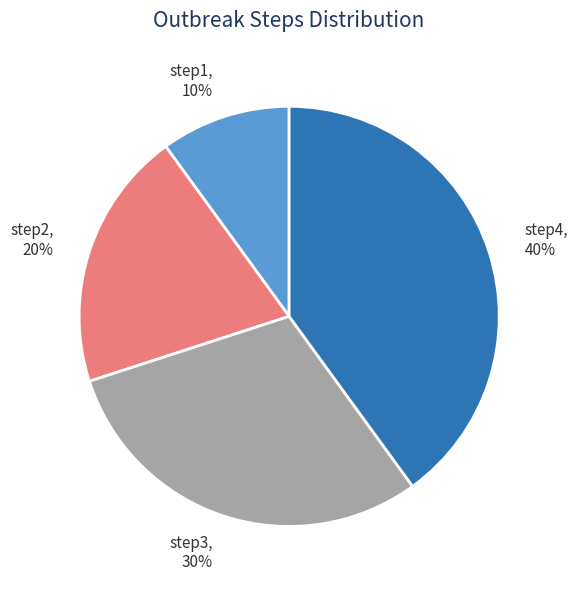

Count the number of slices in the pie.

4